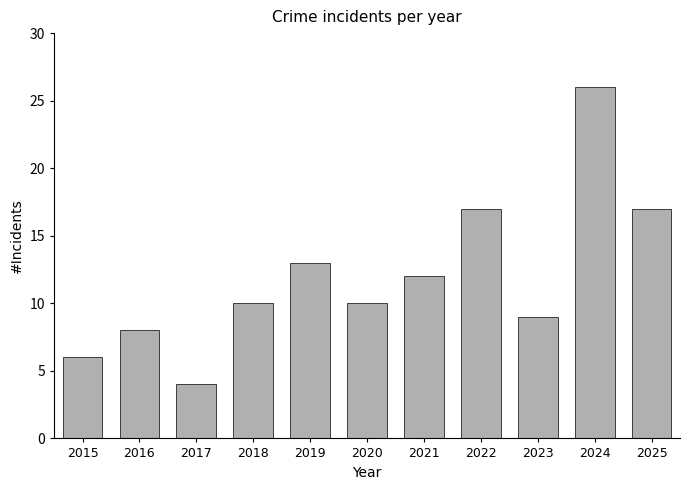

What is the smallest value displayed?

4